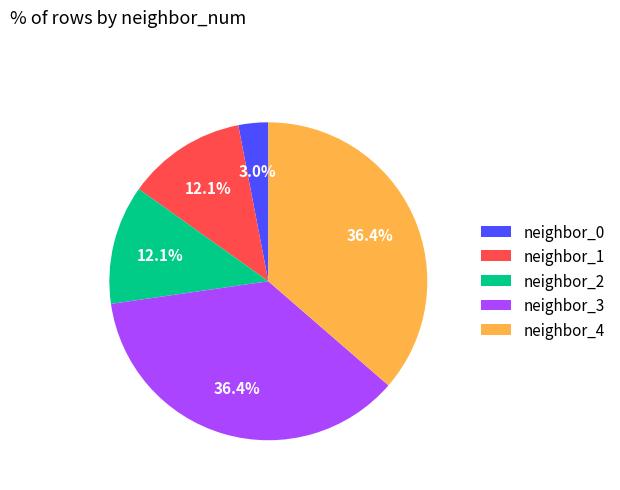

What percentage is the neighbor_3 slice, to the nearest percent?

36%